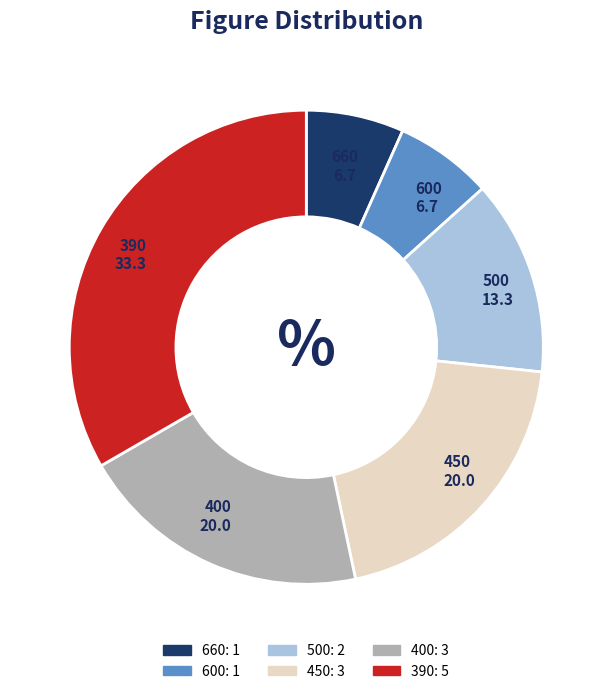

How many slices are in this pie chart?

6